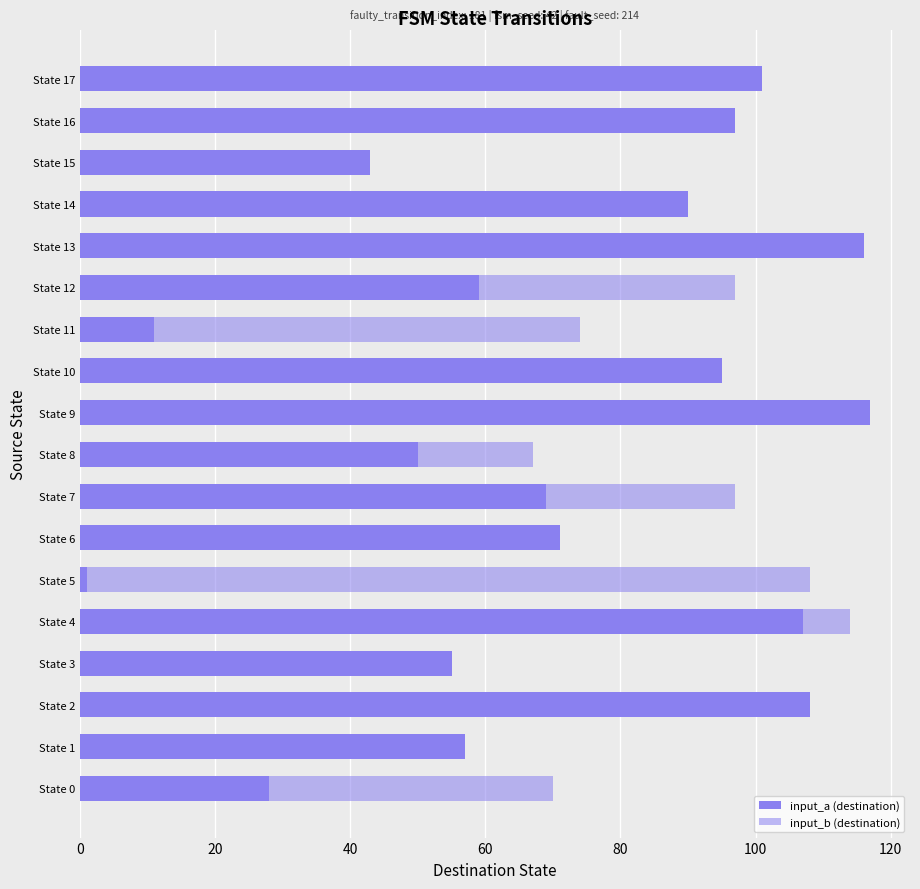

What is the sum of the input_b (destination) values at State 14 and State 3?

74